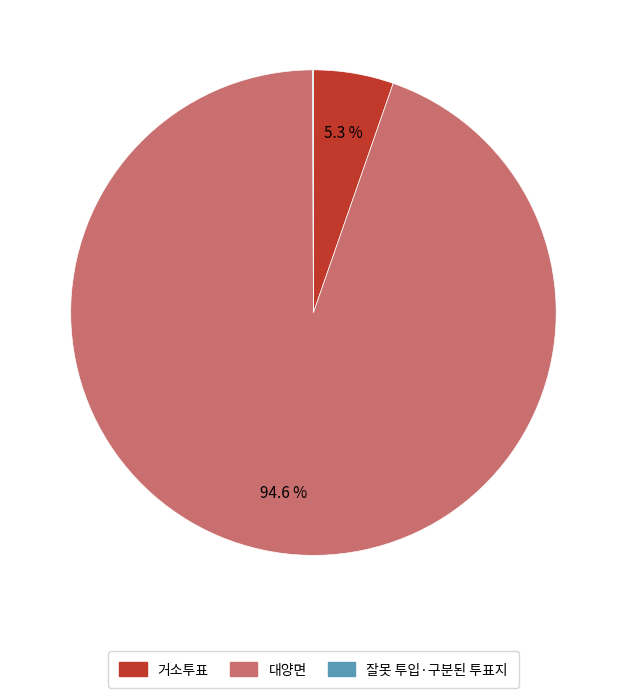

To the nearest percent, what is the average slice percentage?

33%